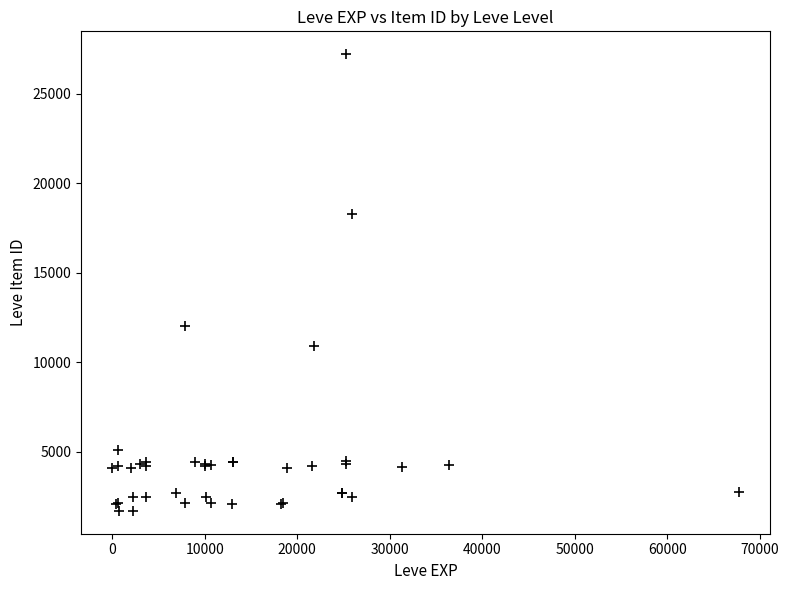

What Y value in the scatter plot is closest to 14448?

12018